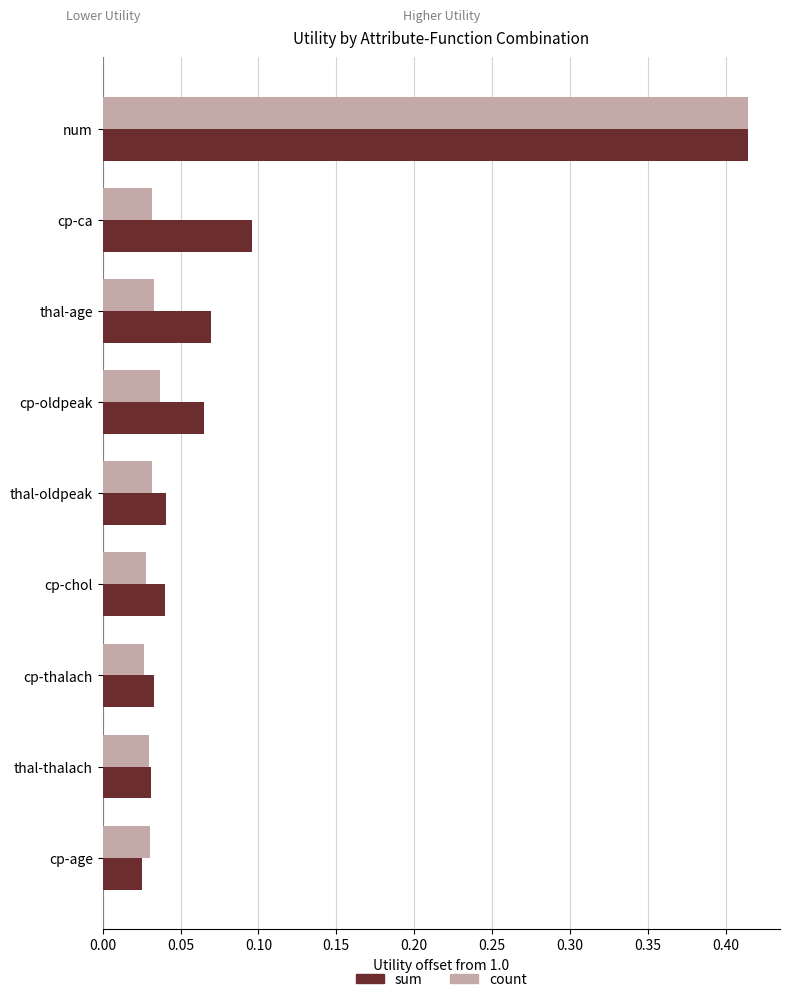

At which category is the sum across all series the highest?

num